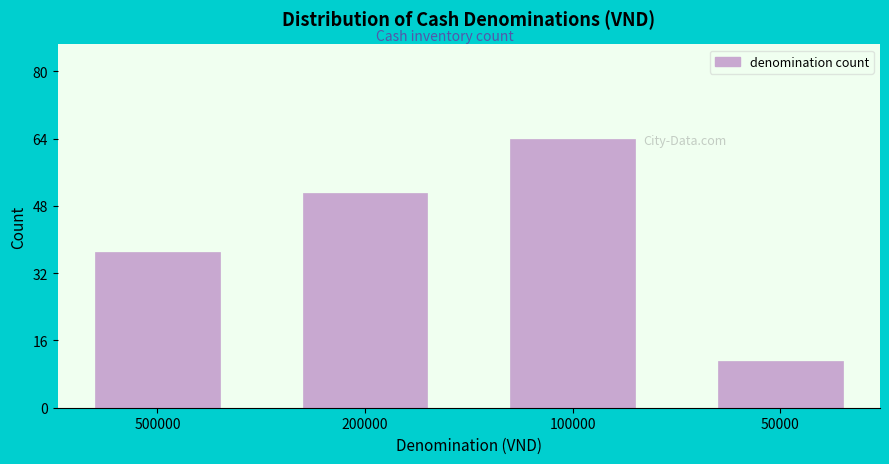

Reading left to right, transcribe all the data shown in this chart.

500000=37	200000=51	100000=64	50000=11